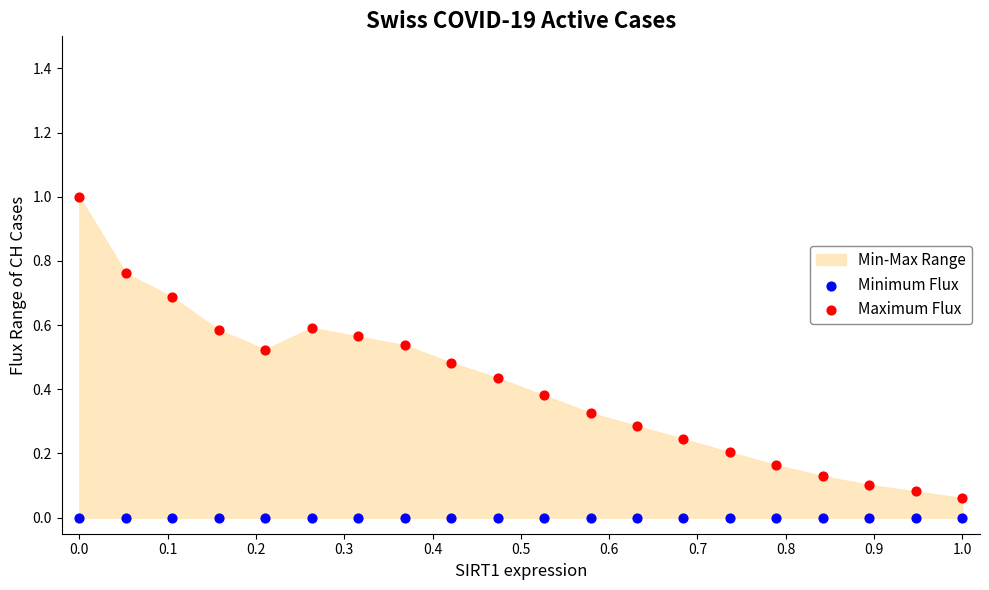

Which series contains the highest Y value?

Maximum Flux